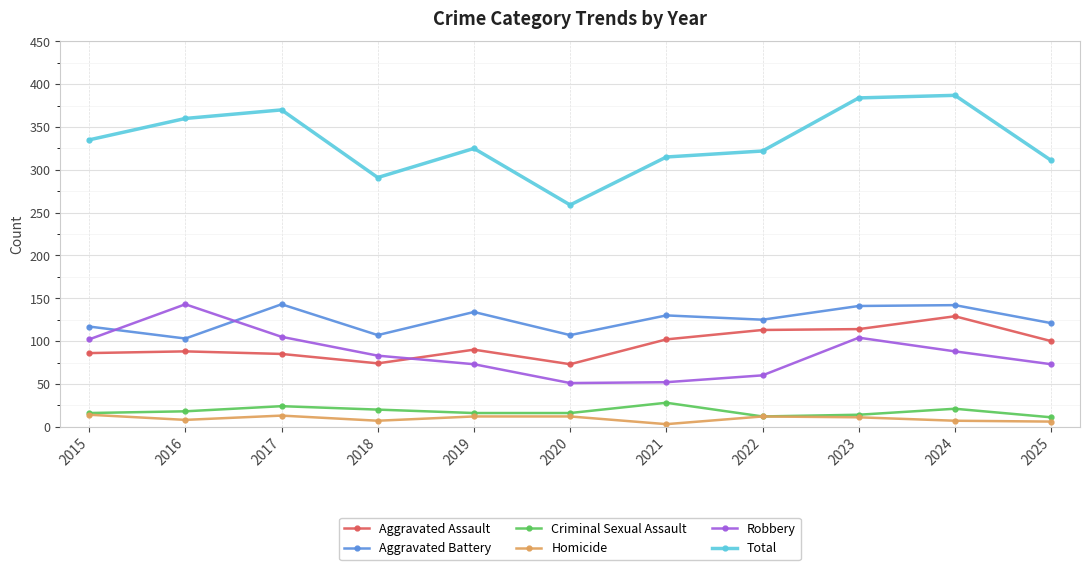

Is it true that Robbery equals 52 at 2021?

True